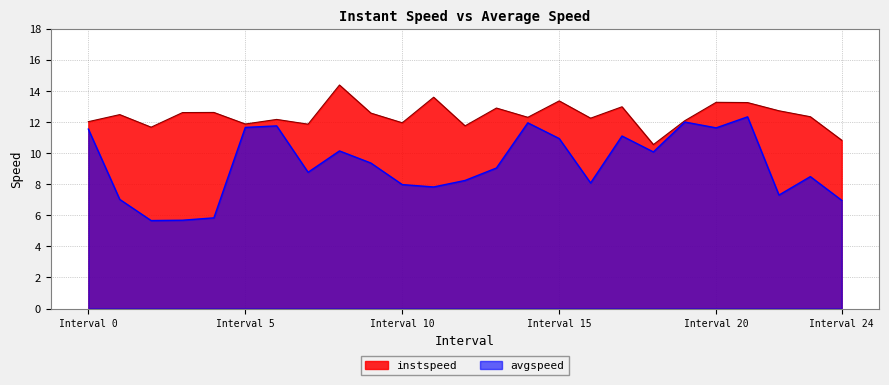

Rank the series by their maximum value, from highest to lowest.

instspeed, avgspeed